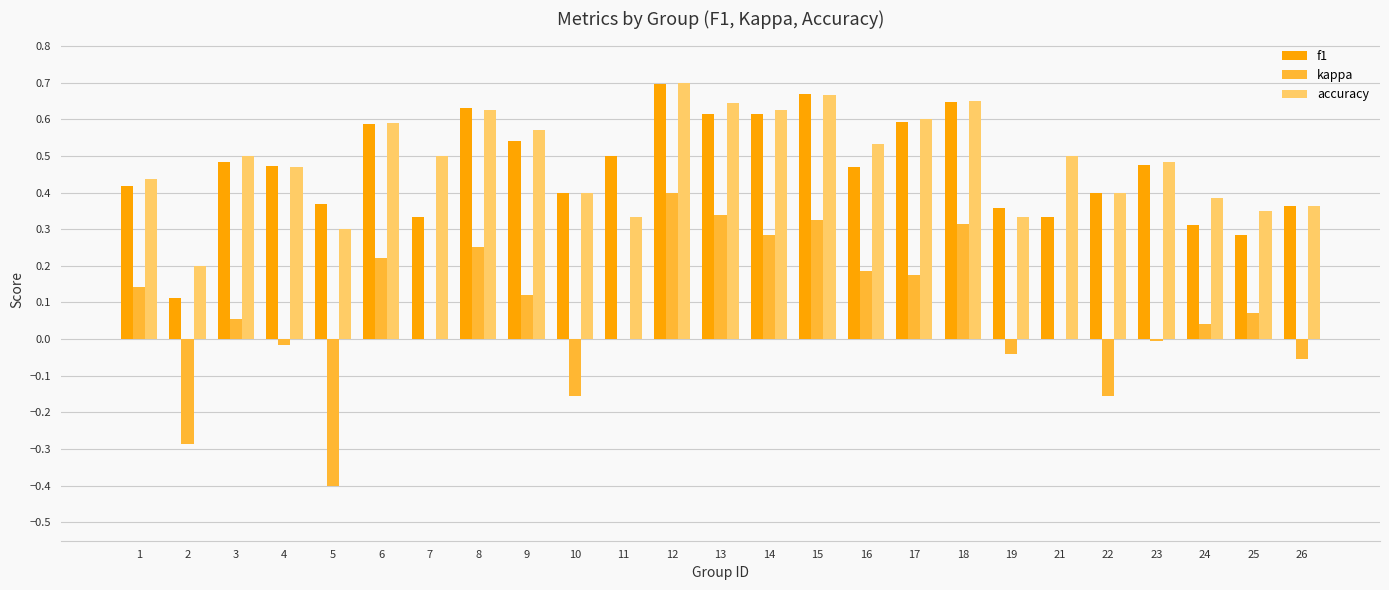

Count the number of data series in this chart.

3